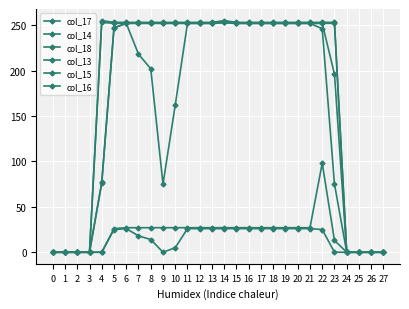

How many values in the col_13 series are below 27?

11